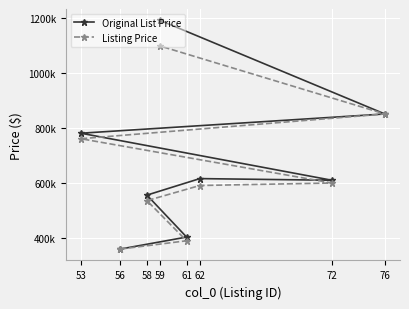

How many lines are shown in the chart?

2